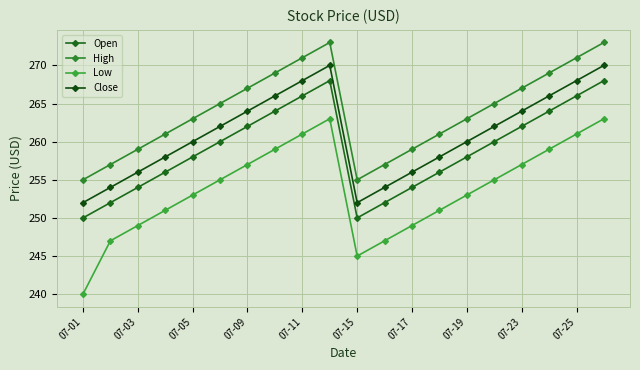

Which series has the largest total across all categories?

High